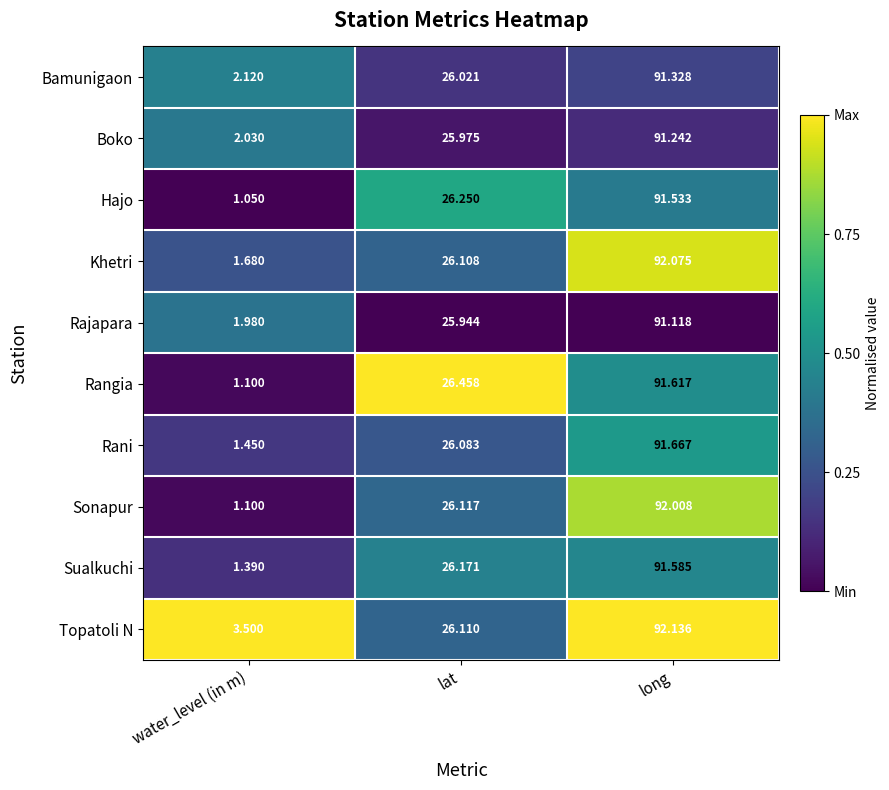

How many series are shown in this chart?

10